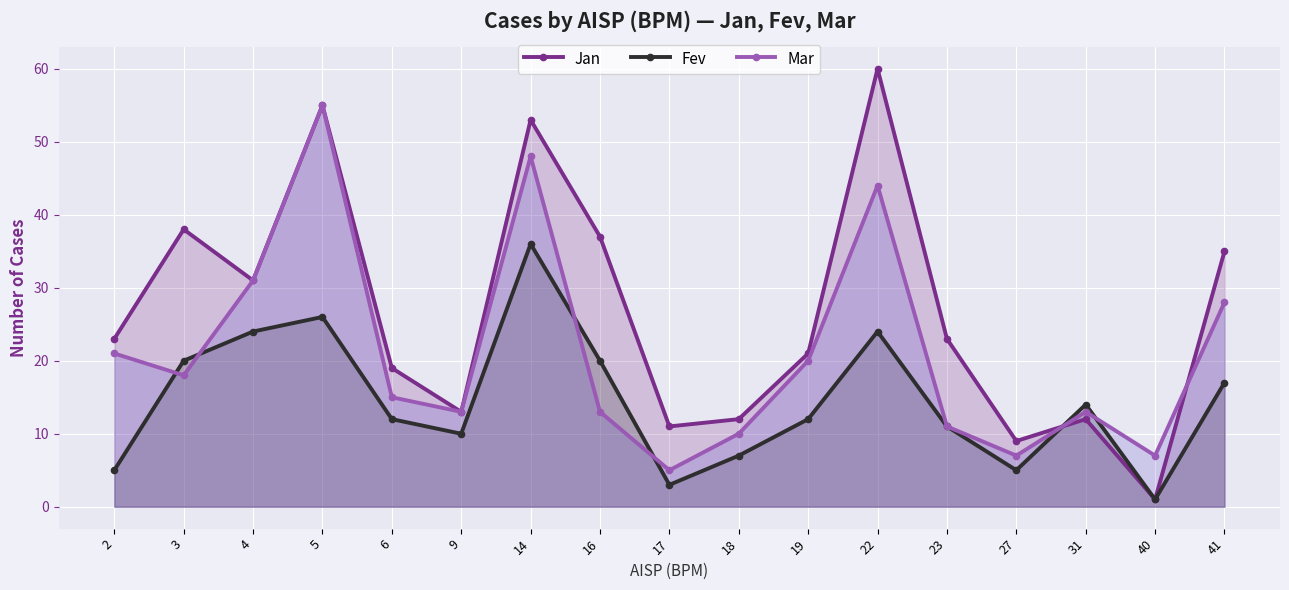

True or false: Mar has a value of 20 at 6.

False